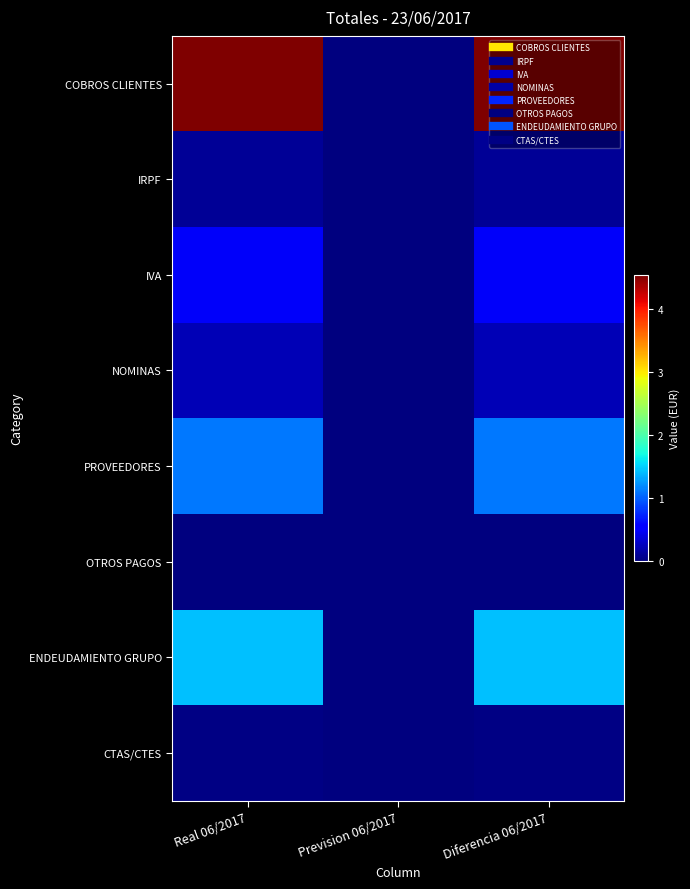

Which series has the largest total across all categories?

COBROS CLIENTES